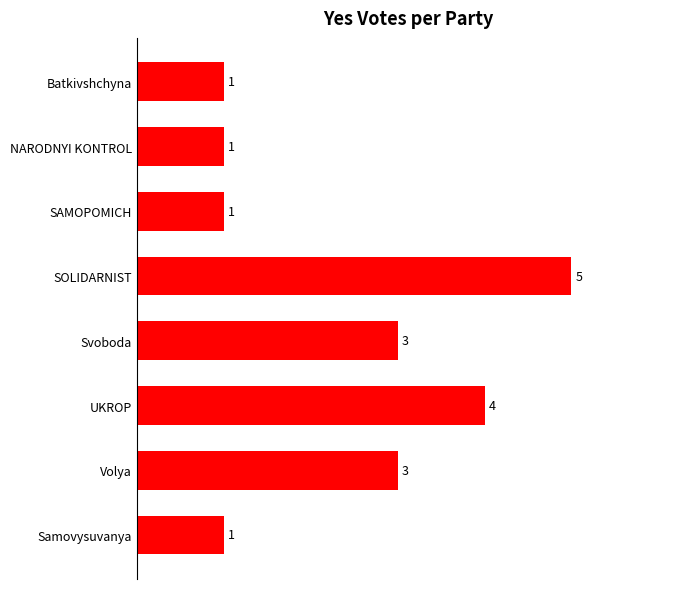

What is the difference between the maximum and minimum values?

4